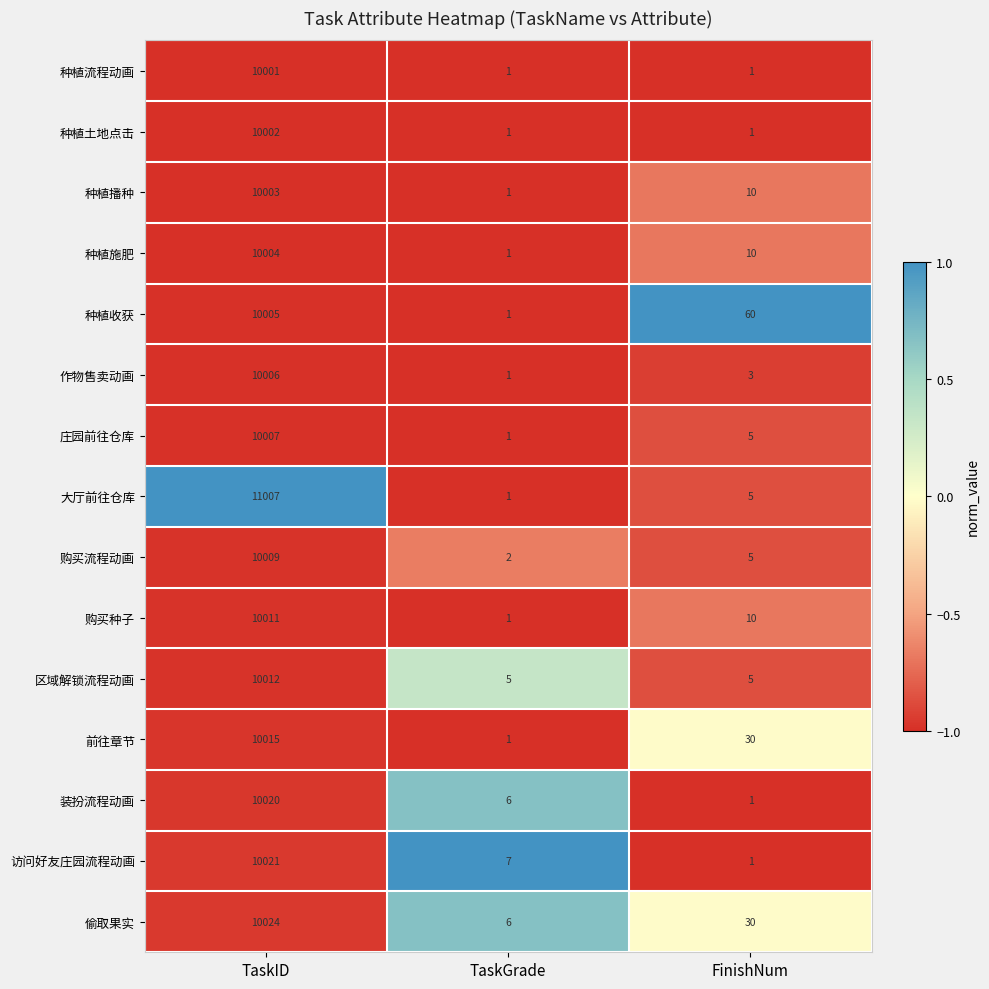

List the labels in order of 种植收获 value, smallest first.

TaskGrade, FinishNum, TaskID